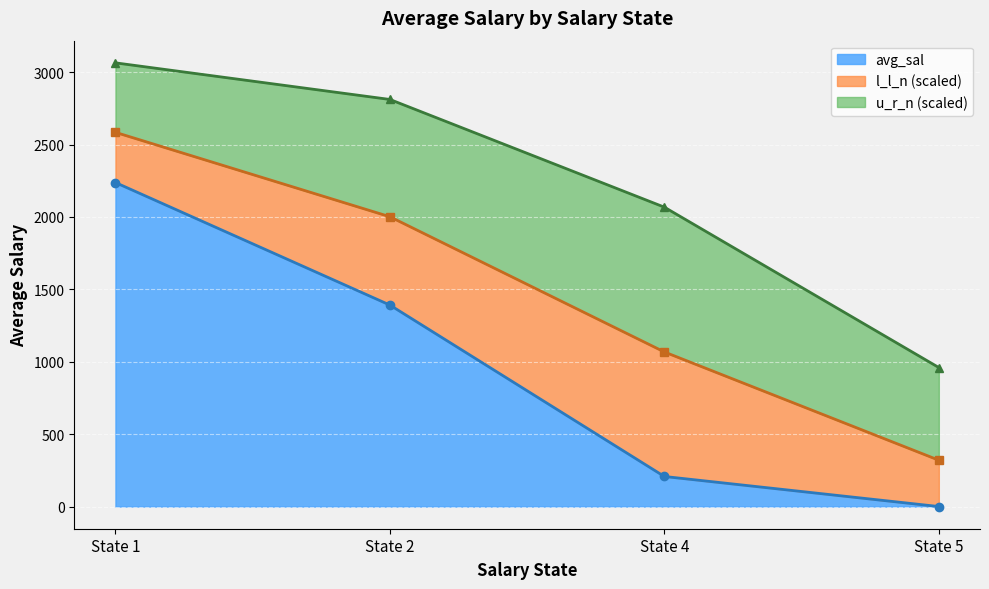

List the labels in order of avg_sal value, smallest first.

State 5, State 4, State 2, State 1